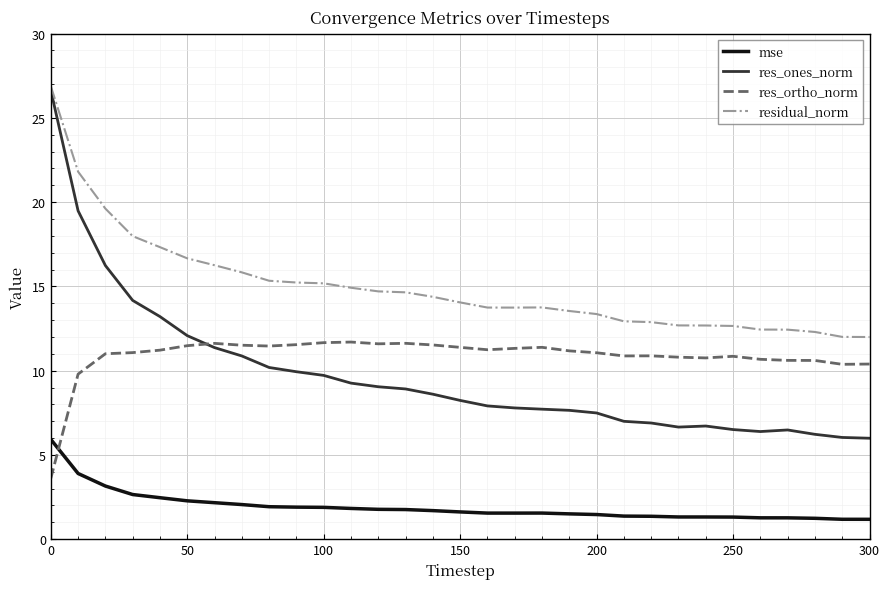

How many series are shown in this chart?

4